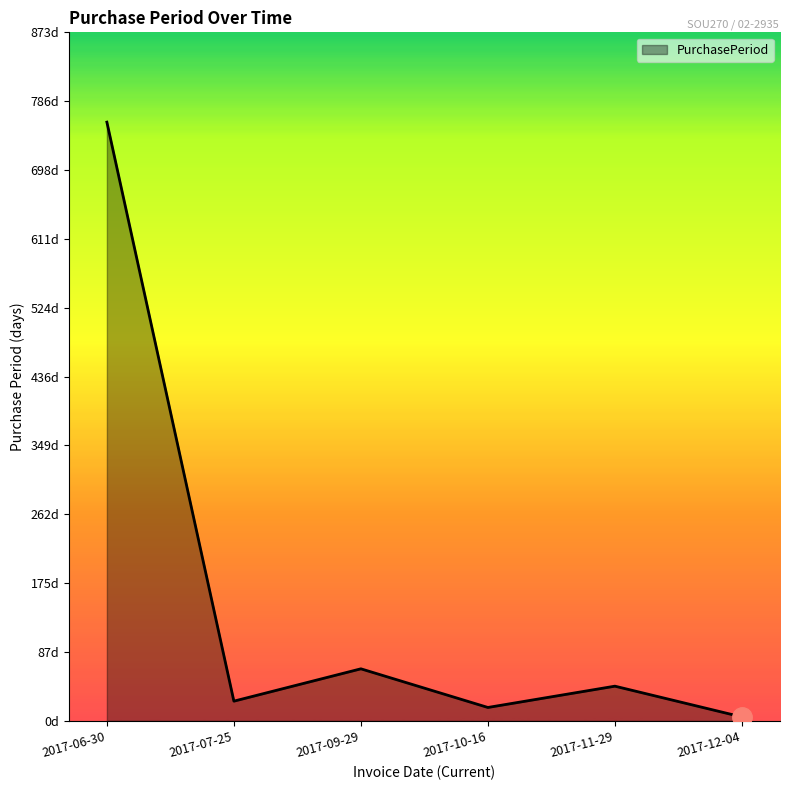

Where is the first local maximum?

2017-09-29